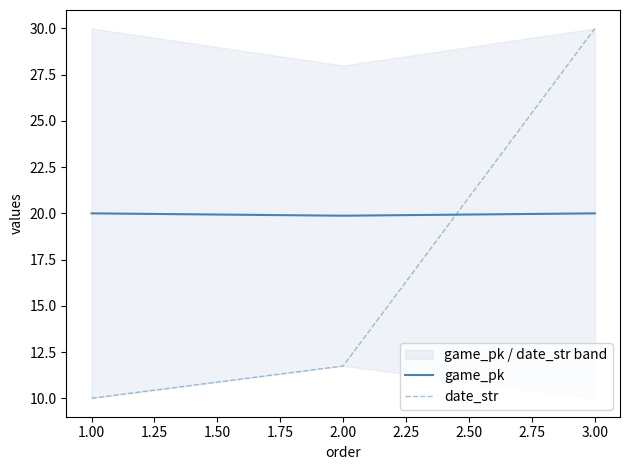

Is it true that game_pk equals 5.2 at 3.00?

False